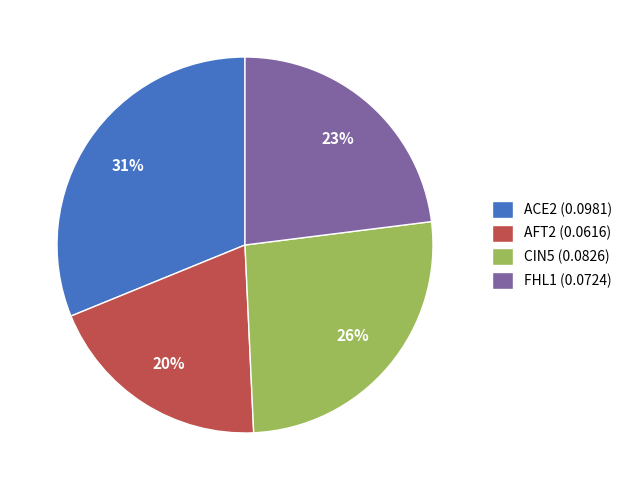

To the nearest percent, what portion does ACE2 represent?

31%